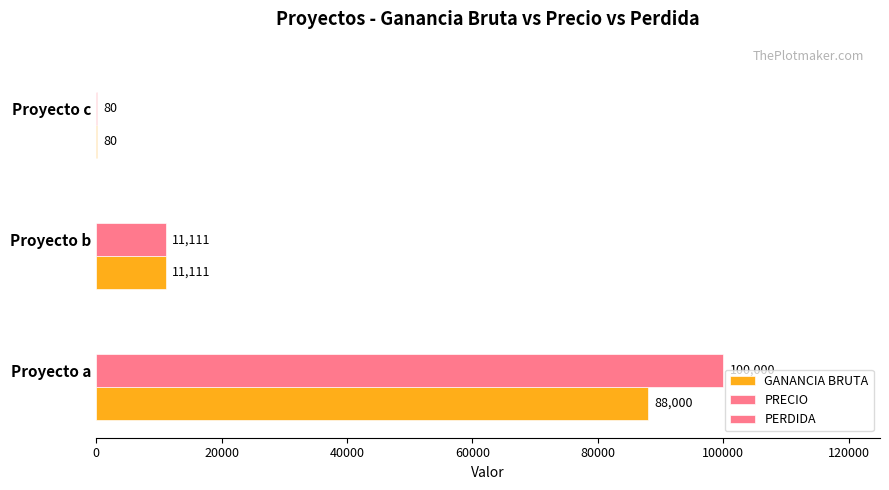

What is the value of the GANANCIA BRUTA bar at the 1st from the left?

88000.0